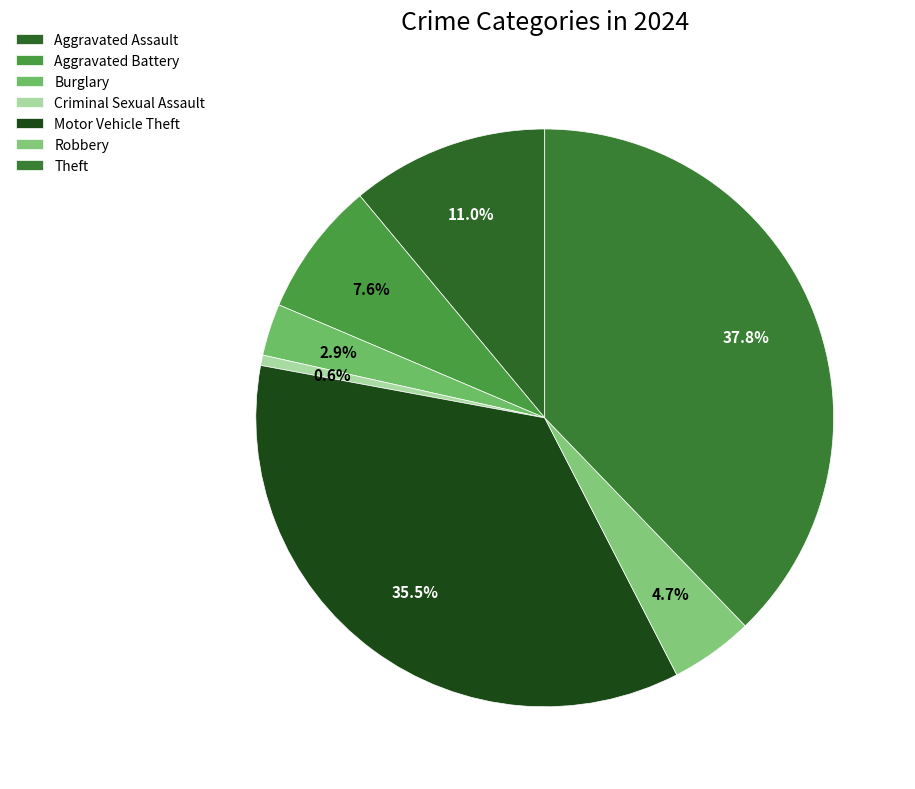

Is there any slice that represents more than half of the pie?

No